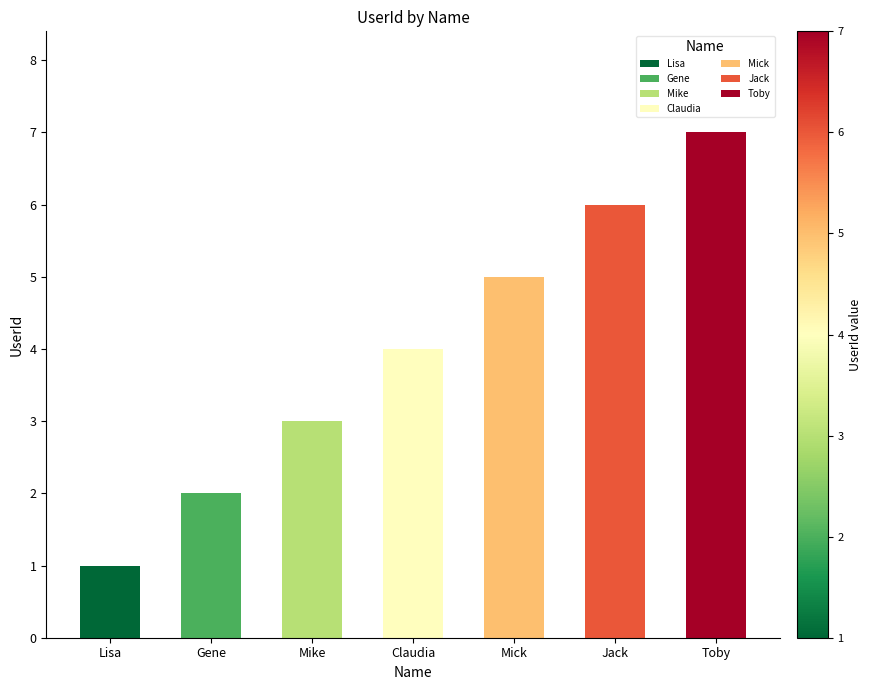

Count the values in the range 2 to 6.

5